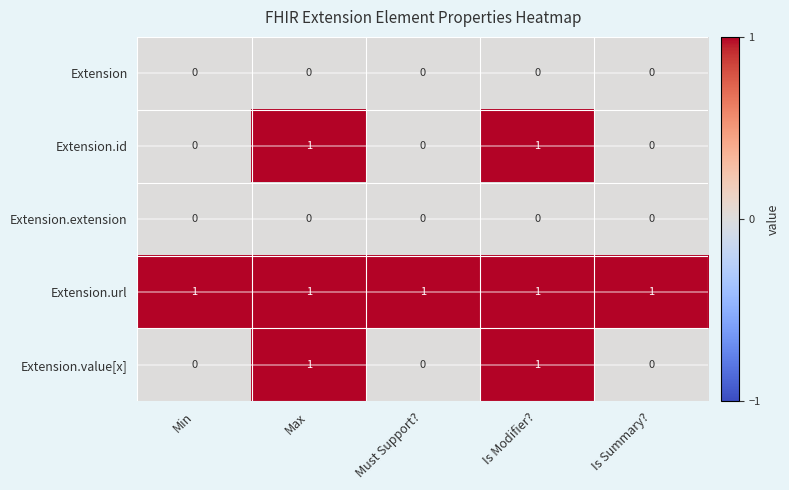

How many Extension.id values are between 0 and 1?

5